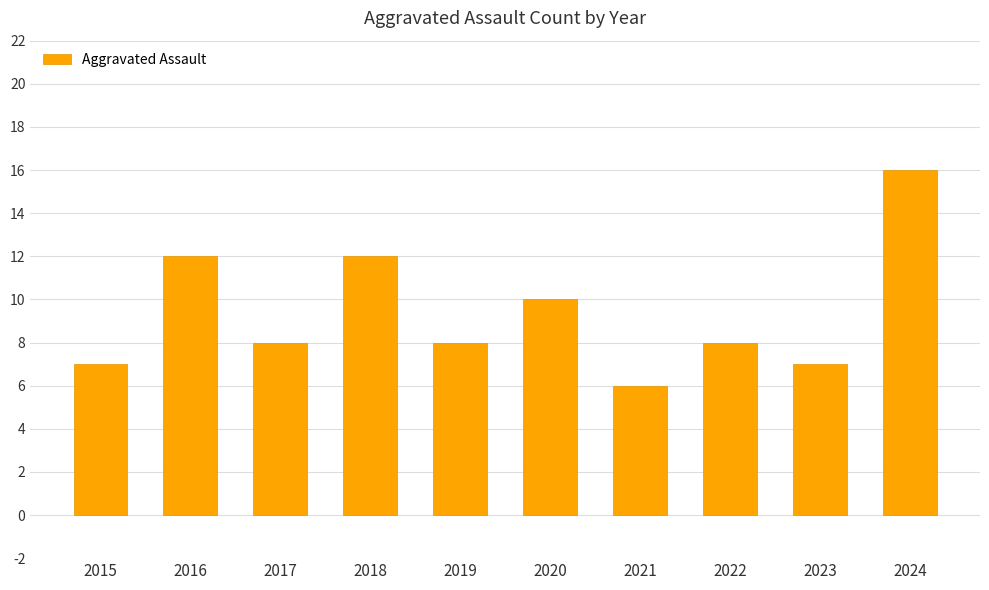

Reading left to right, what are all the values shown in this chart?

7	12	8	12	8	10	6	8	7	16